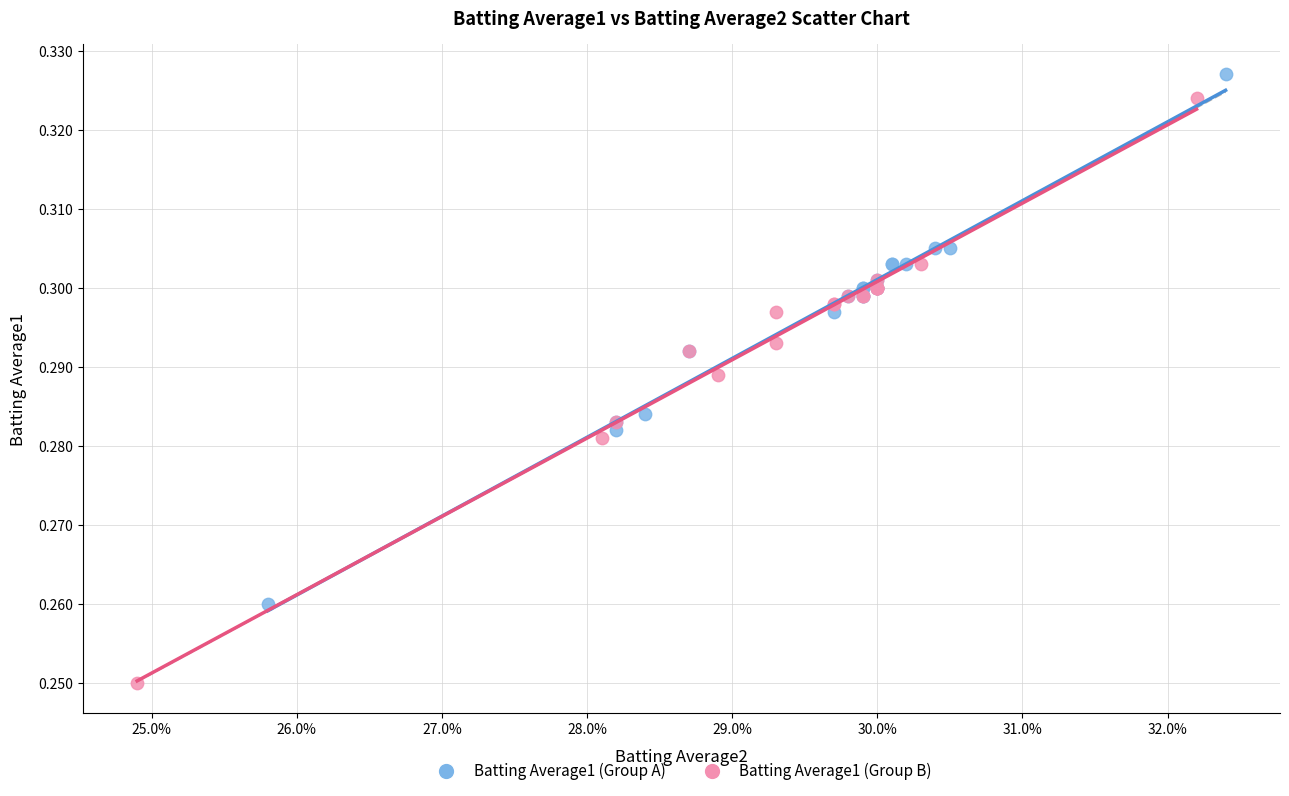

Which series has the largest Y range (max minus min)?

Batting Average1 (Group B)